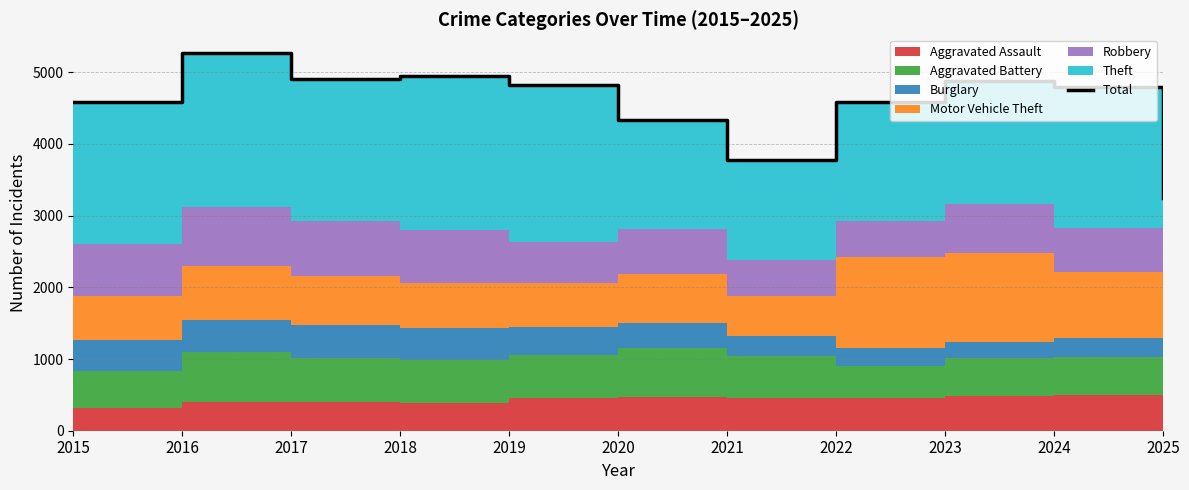

Reading right to left, extract all data points from this chart.

3250	4795	4879	4589	3777	4331	4821	4947	4900	5267	4580